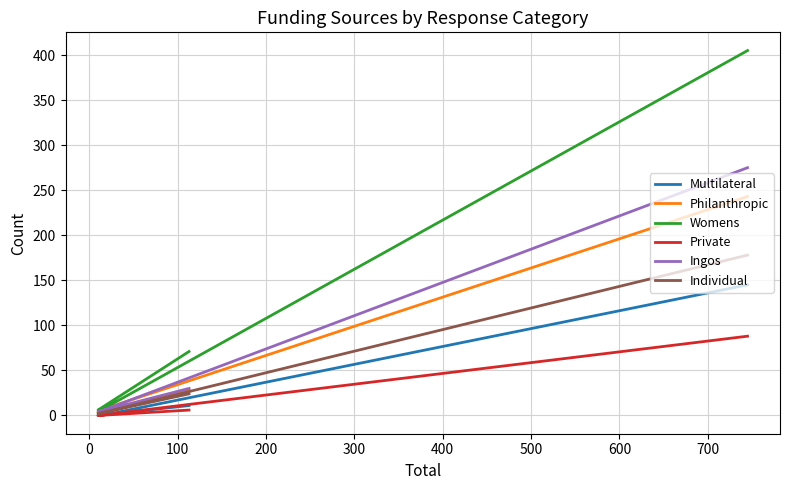

What are all the series names shown in the legend?

Multilateral, Philanthropic, Womens, Private, Ingos, Individual